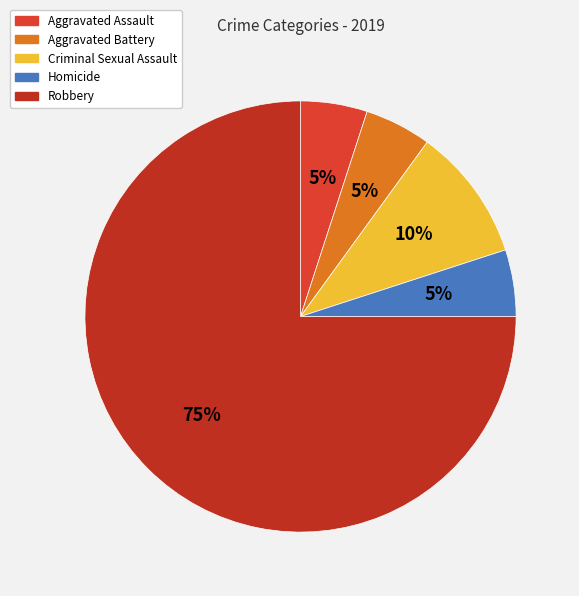

Rank the categories by value from highest to lowest.

Robbery, Criminal Sexual Assault, Aggravated Assault, Aggravated Battery, Homicide